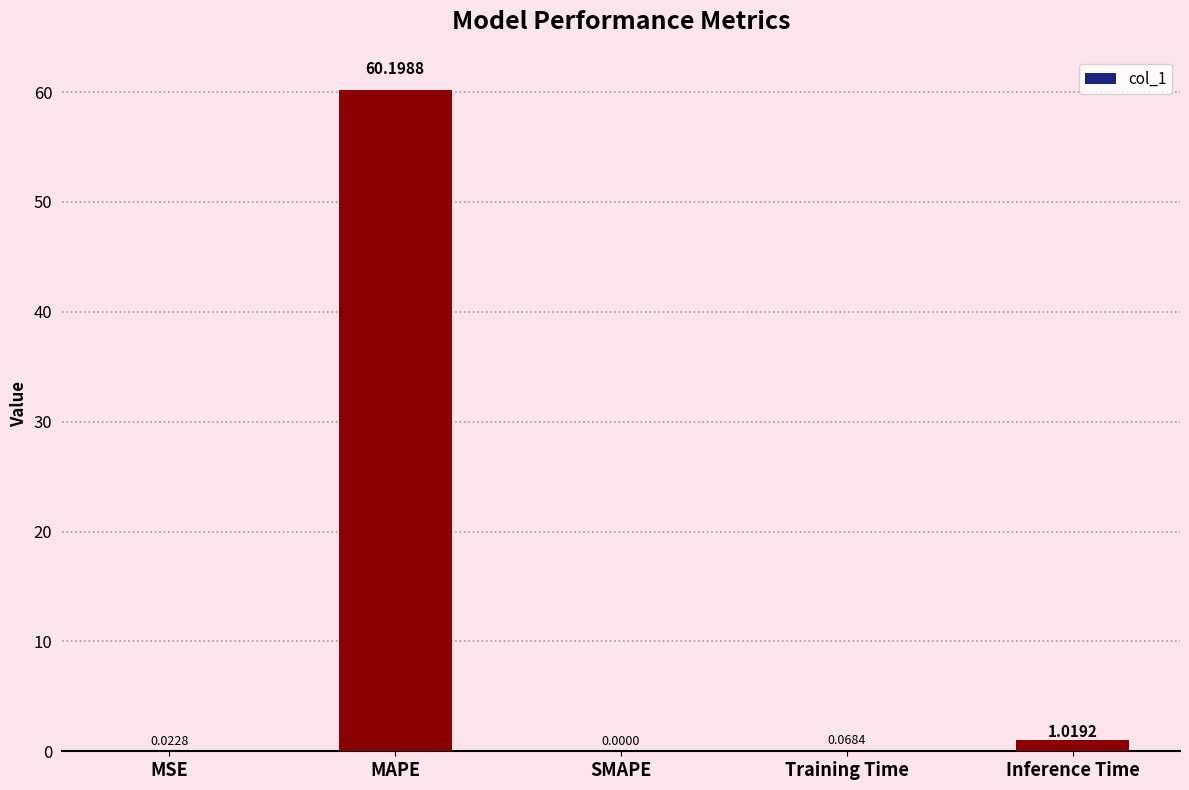

How many values are above zero?

4